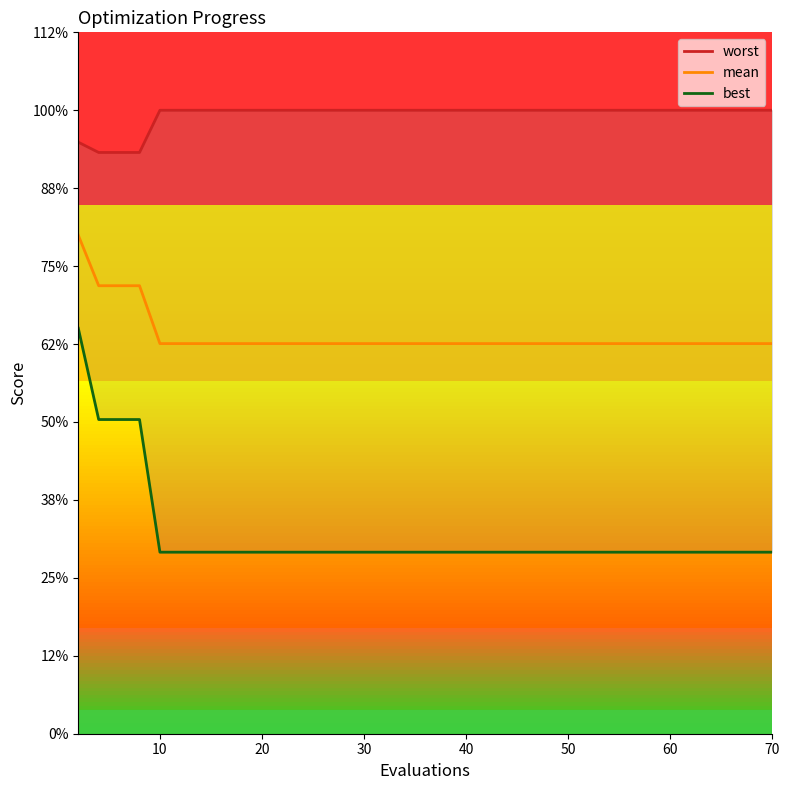

At which label is mean closest to 2?

10